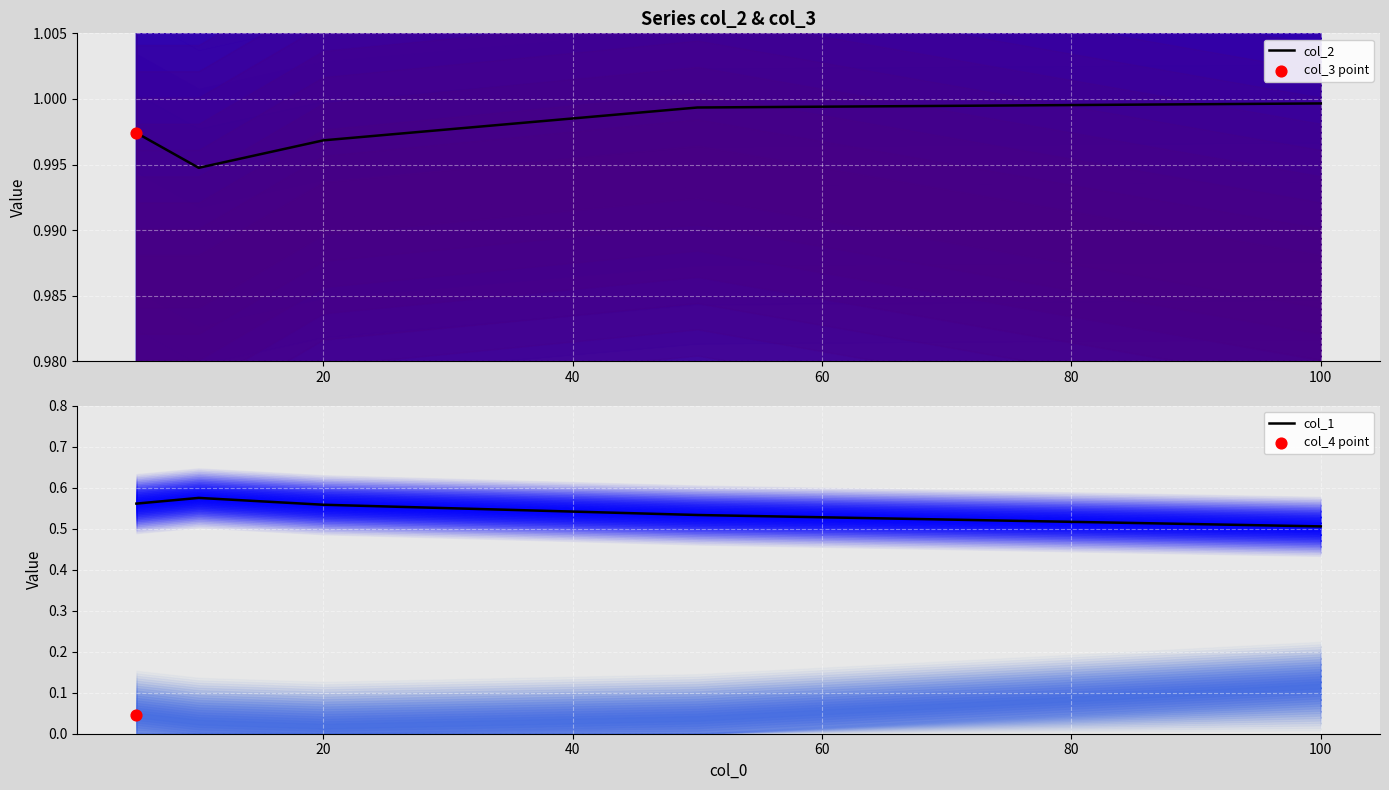

Which series has the largest total across all categories?

col_2